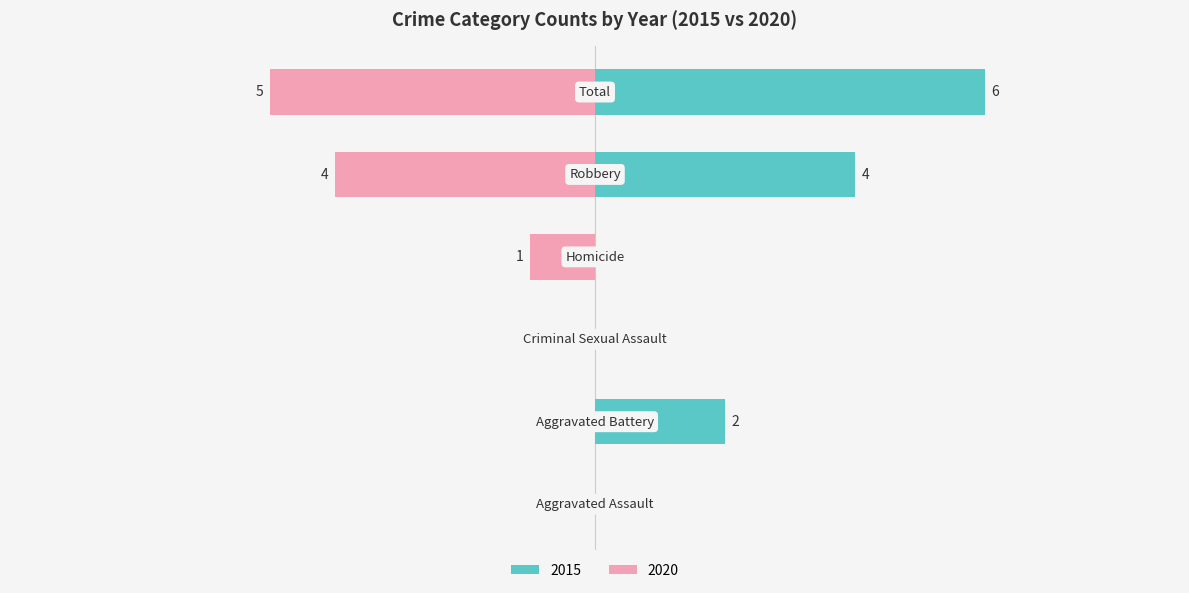

True or false: 2020 has a value of -2 at Criminal Sexual Assault.

False